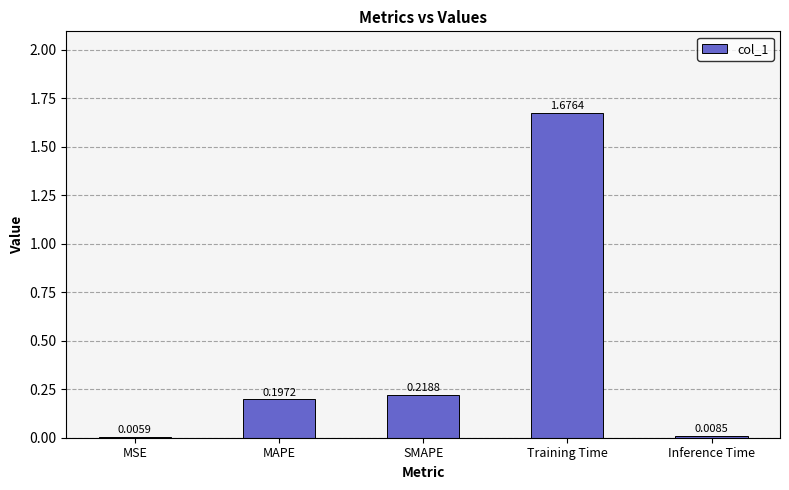

True or false: the data shows 0.3 at MAPE.

False